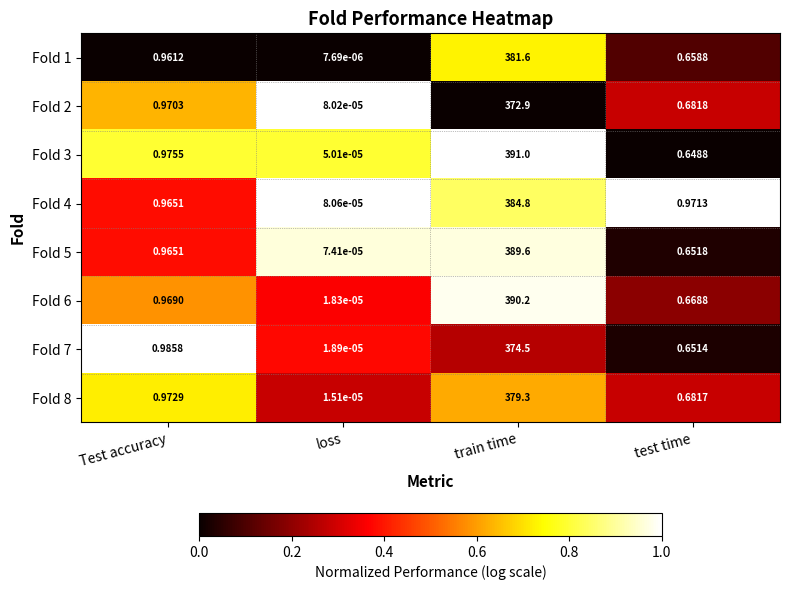

Count the number of data series in this chart.

8